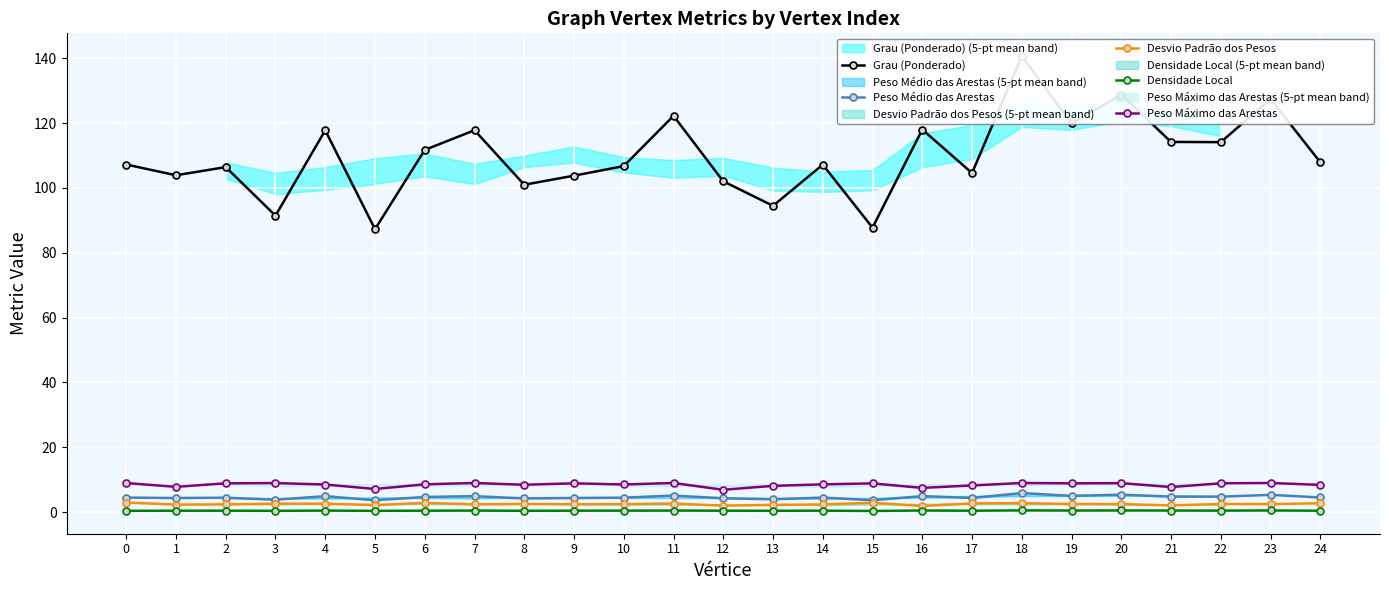

Where is the first local minimum for Peso Médio das Arestas?

1